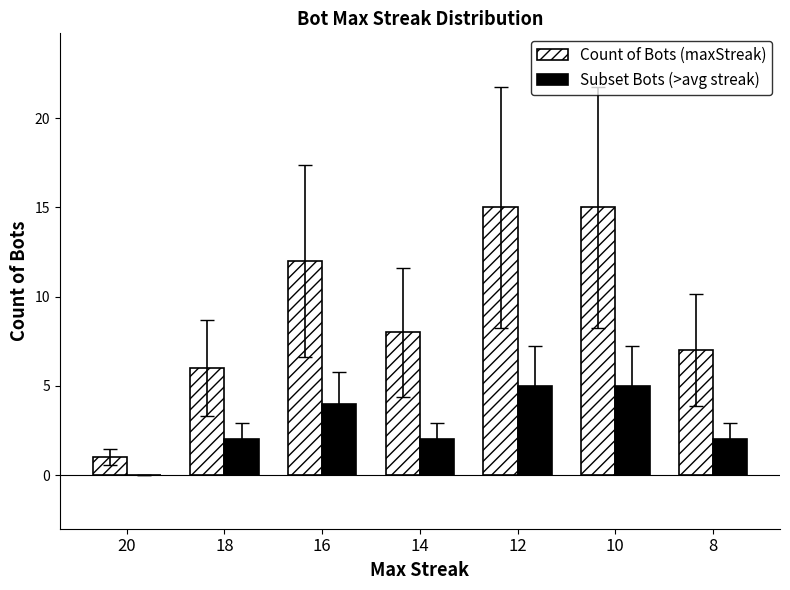

True or false: Subset Bots (>avg streak) has a value of 1 at 10.

False